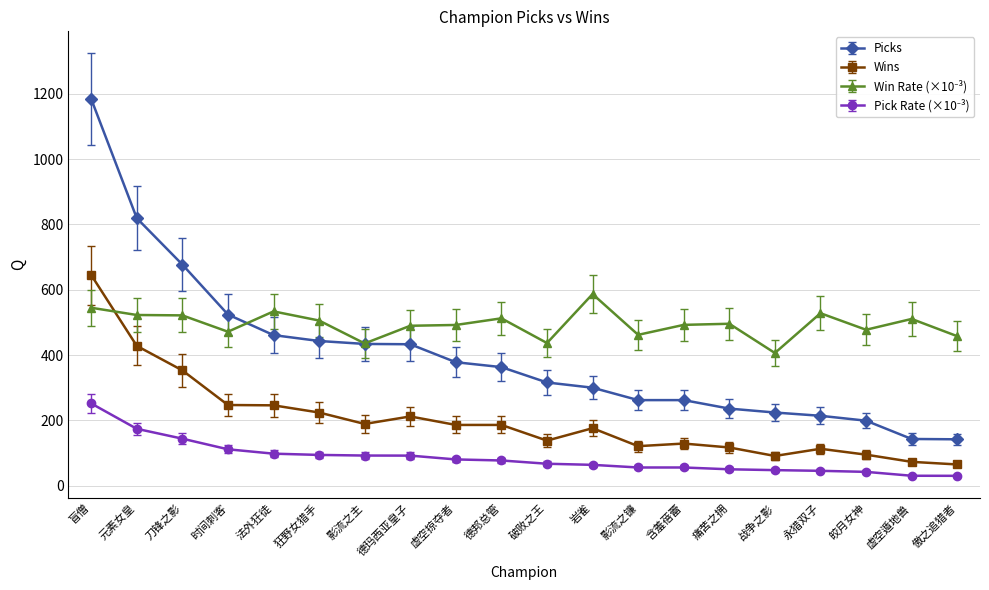

Is it true that Picks equals 516.8 at 虚空掠夺者?

False